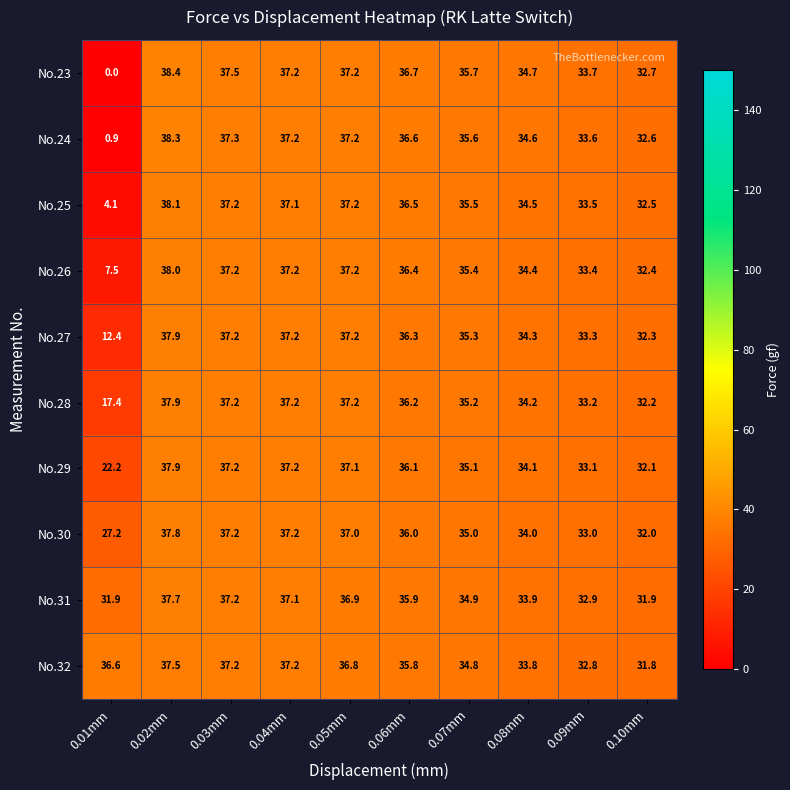

Rank the series at 0.01mm from lowest to highest value.

No.23, No.24, No.25, No.26, No.27, No.28, No.29, No.30, No.31, No.32